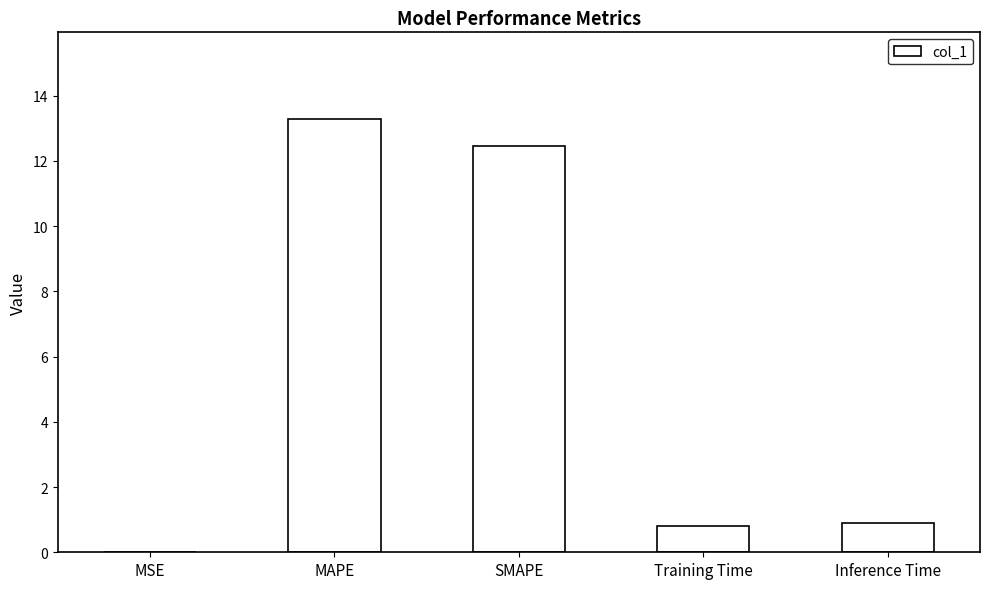

What is the change in value from MSE to MAPE?

+13.3